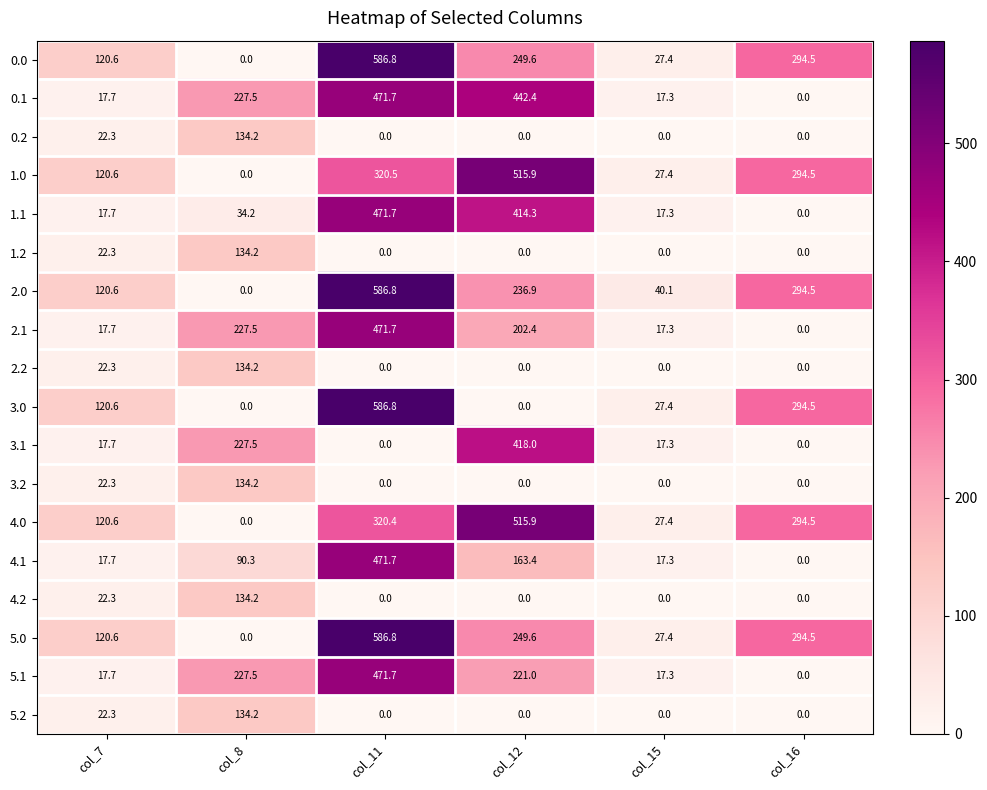

What is the total value across all series at col_15?

280.9